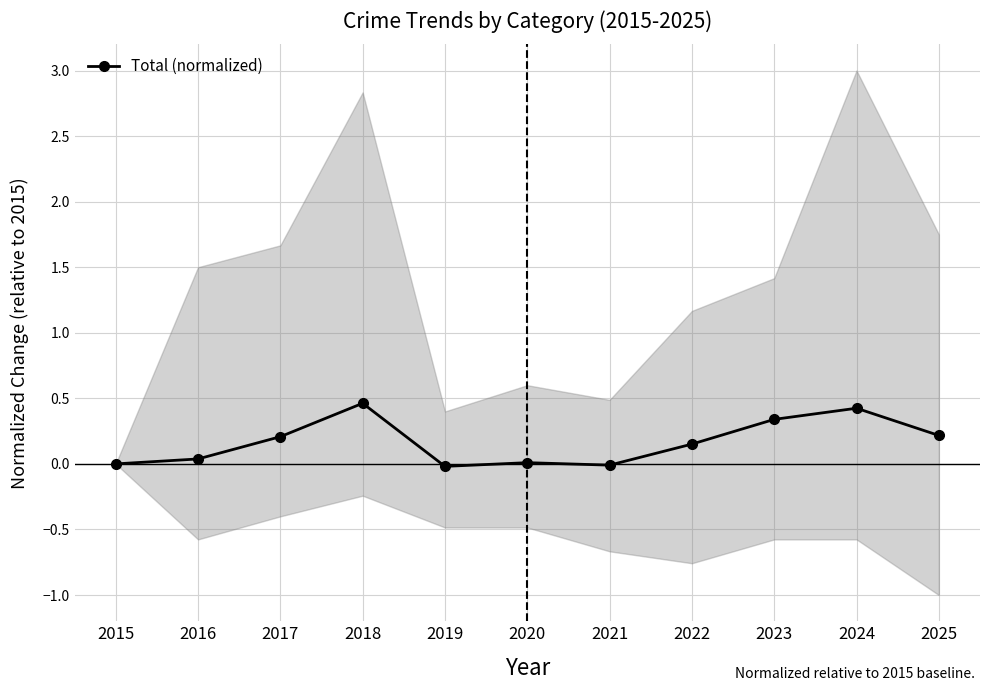

What is the average value?

0.2